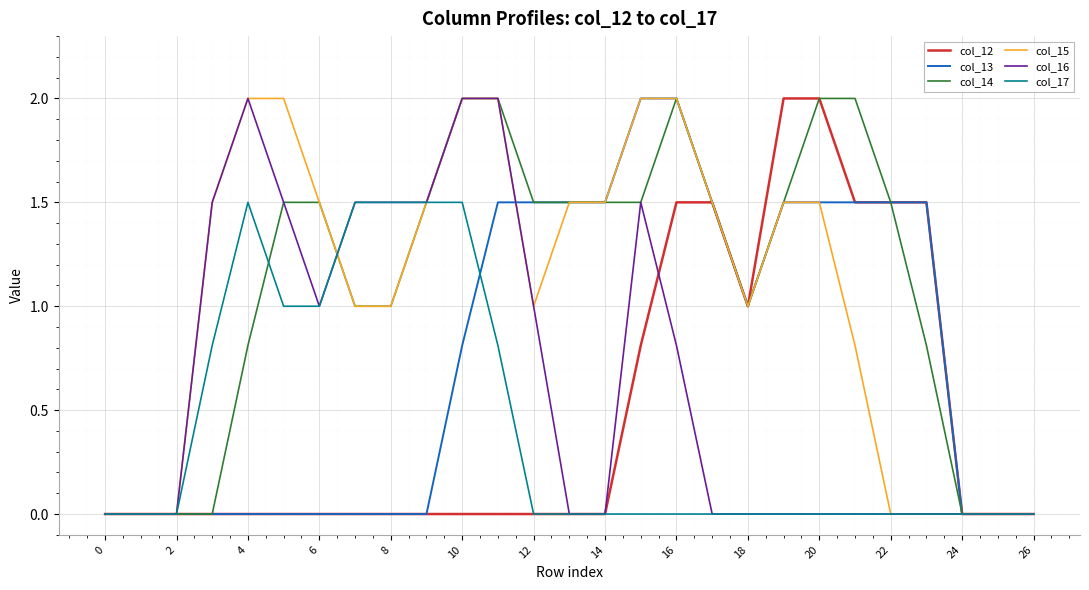

What is the greatest value displayed?

2.0